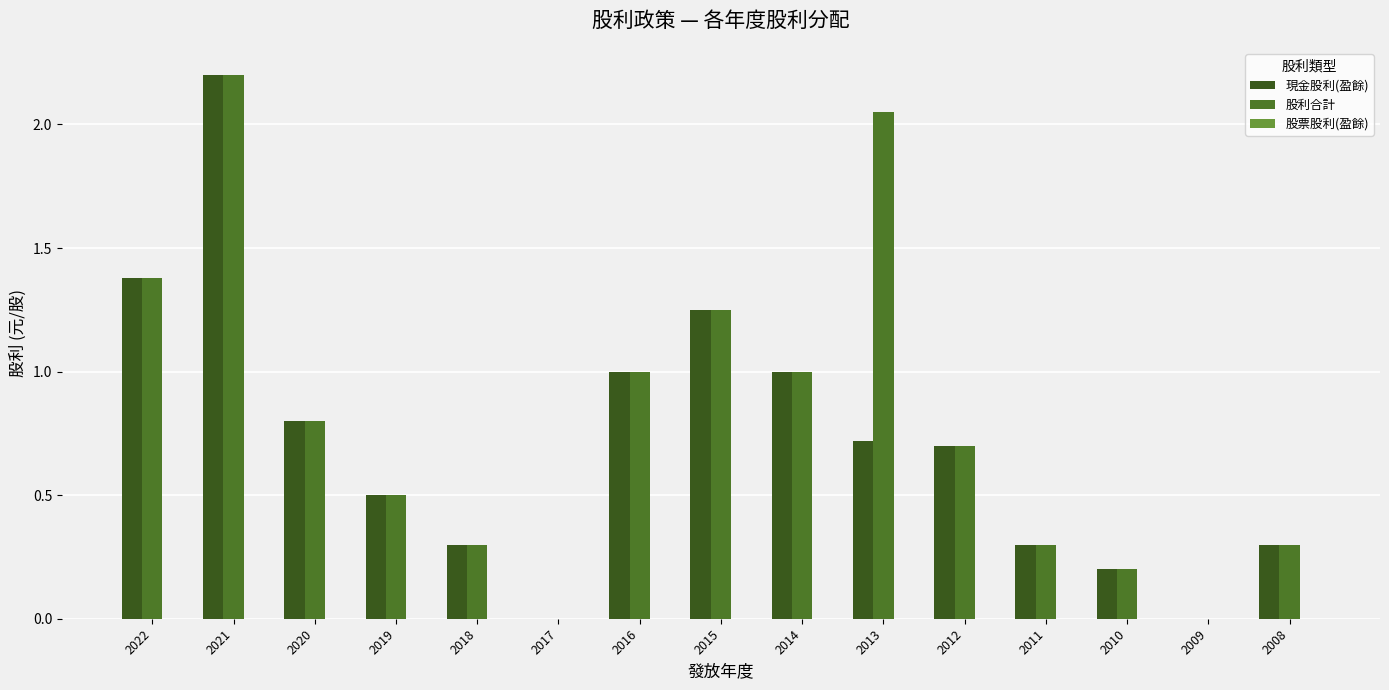

Is it true that 股利合計 equals 0.5 at 2008?

False